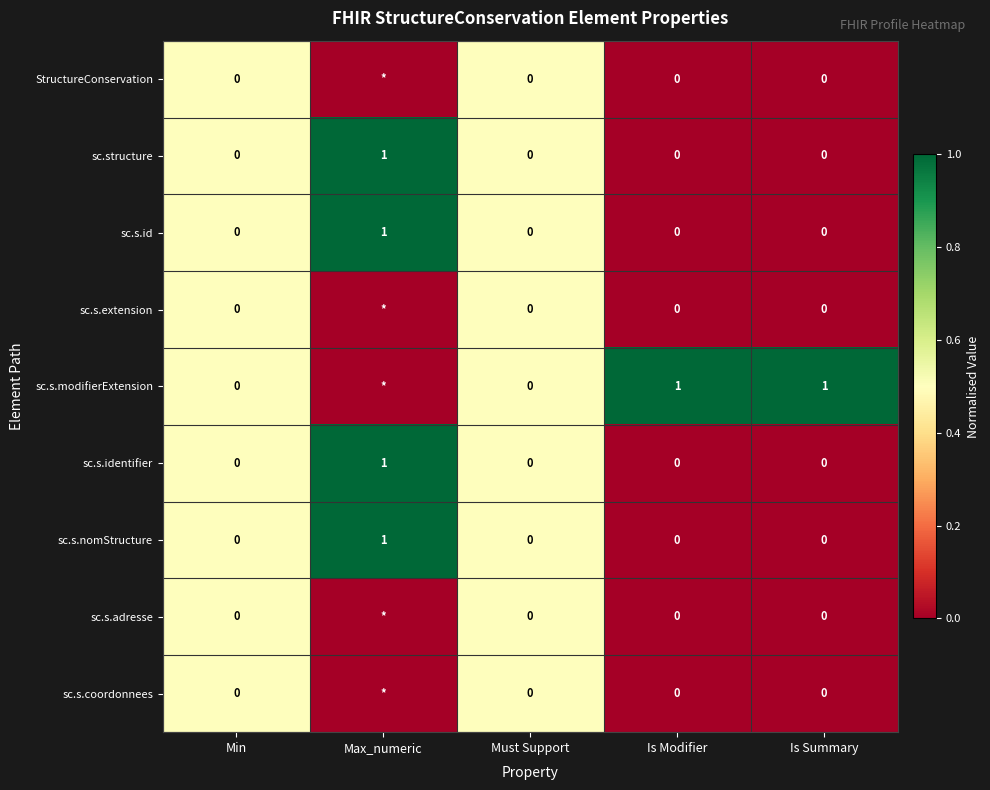

At which label does sc.s.nomStructure reach its peak?

Max_numeric